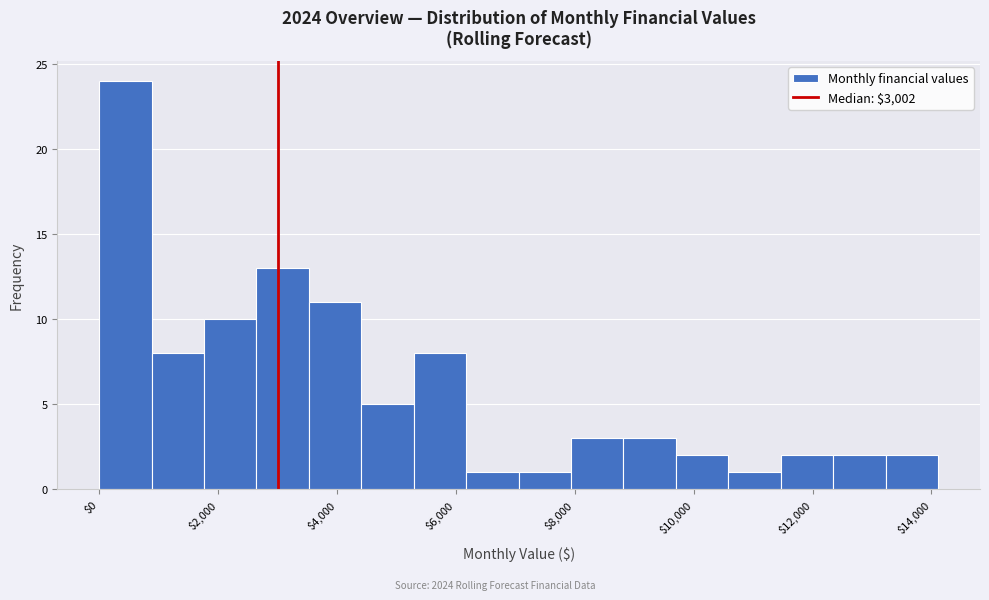

Reading left to right, list every bar in this chart as the range it spans on the x-axis followed by its height. Neither the bar edges nor the heights are printed on the chart, so give them approximately, as read against the axes.

0 to 800: 24
800 to 1800: 8
1800 to 2600: 10
2600 to 3600: 13
3600 to 4400: 11
4400 to 5200: 5
5200 to 6200: 8
6200 to 7000: 1
7000 to 8000: 1
8000 to 8800: 3
8800 to 9800: 3
9800 to 10600: 2
10600 to 11400: 1
11400 to 12400: 2
12400 to 13200: 2
13200 to 14200: 2